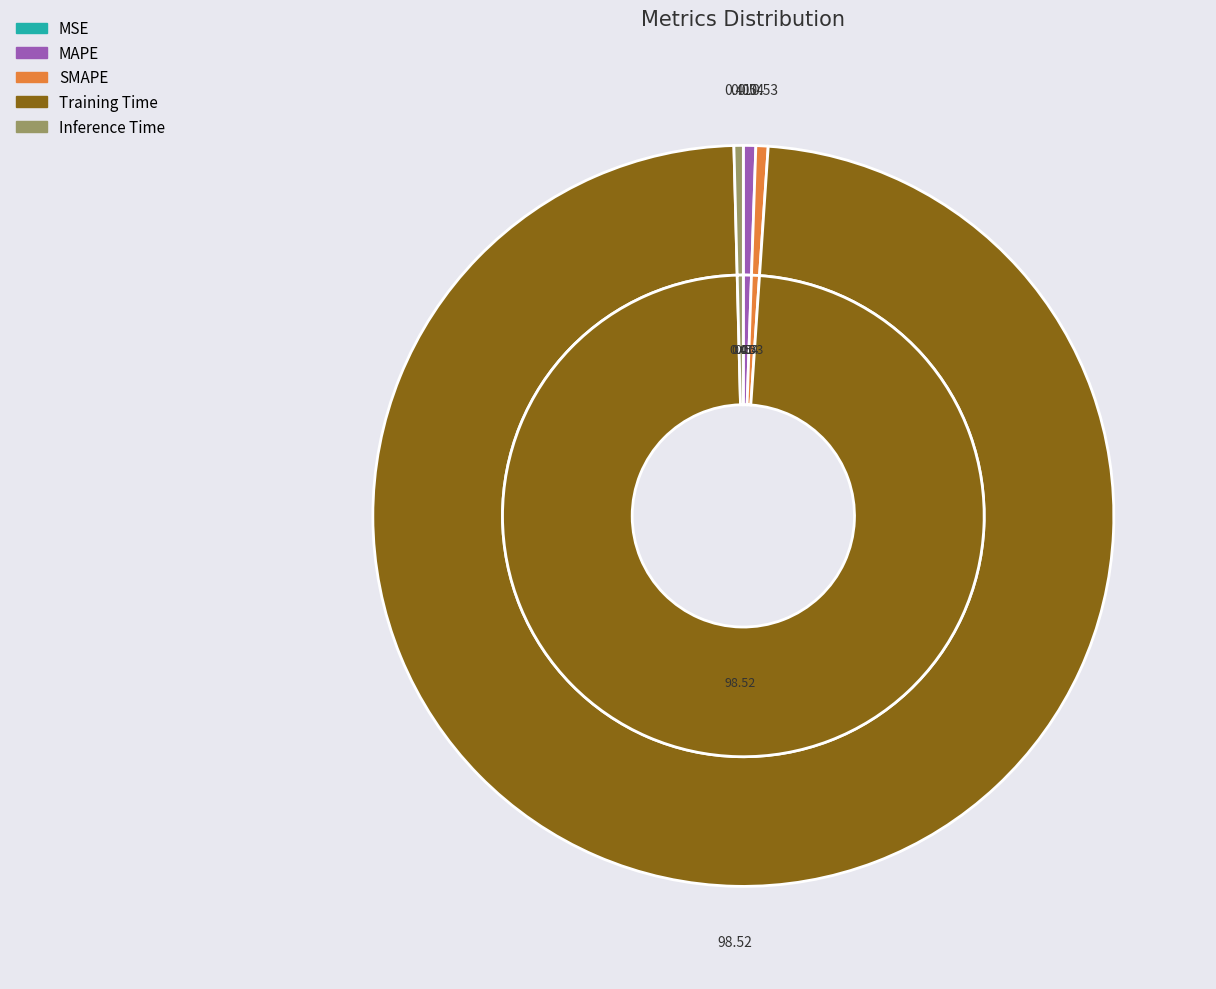

To the nearest percent, what portion does MAPE represent?

1%